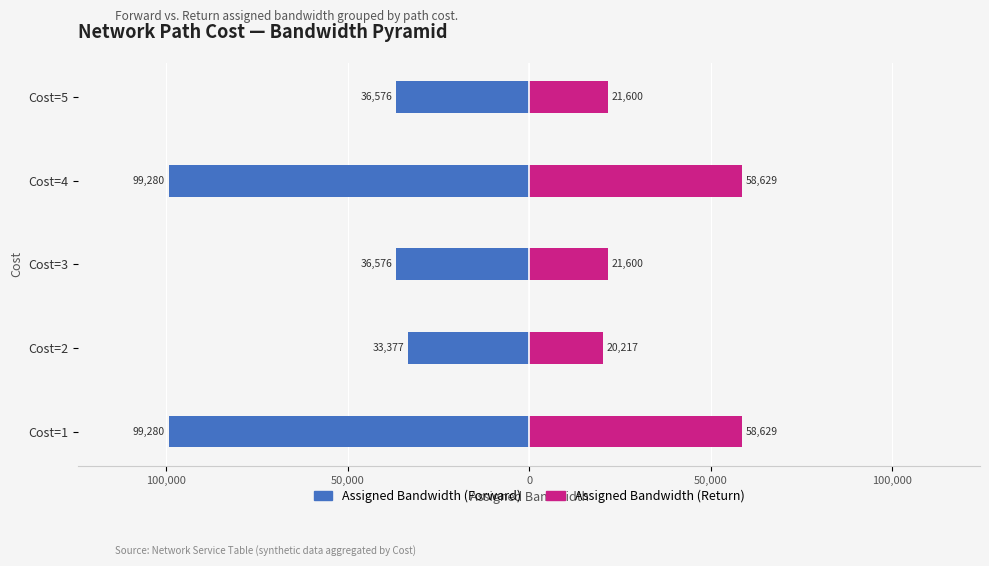

At how many categories does at least one series exceed -68733?

5